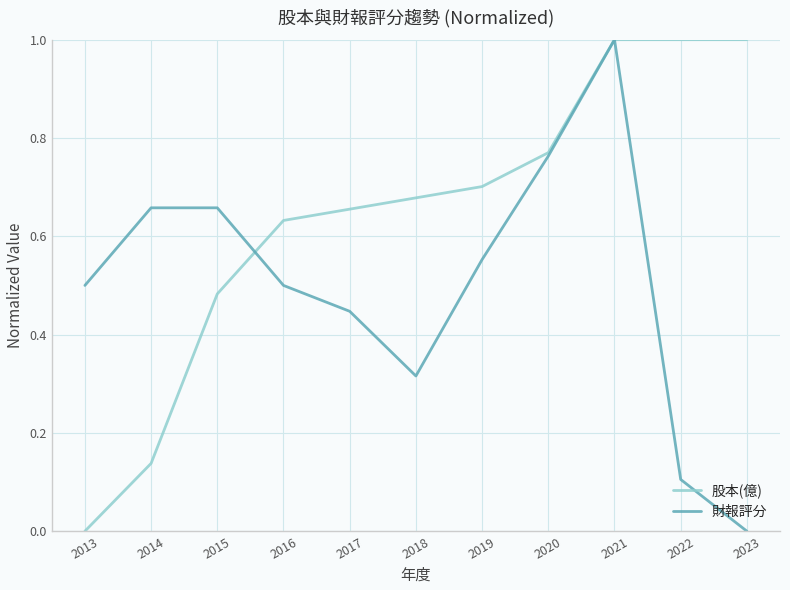

At how many categories does at least one series exceed 0?

11